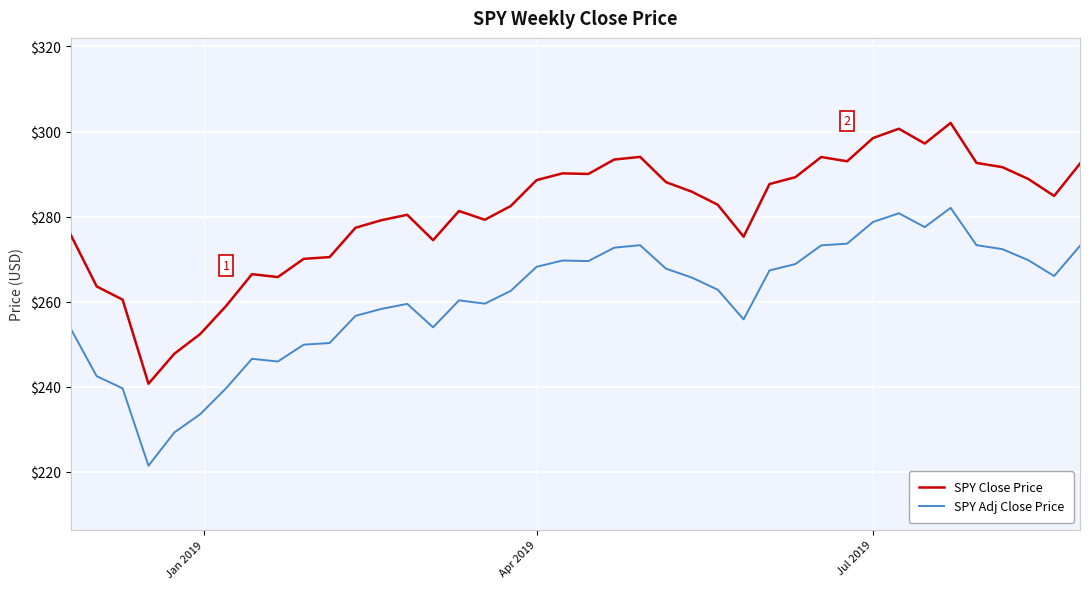

Count the number of categories in the chart.

40